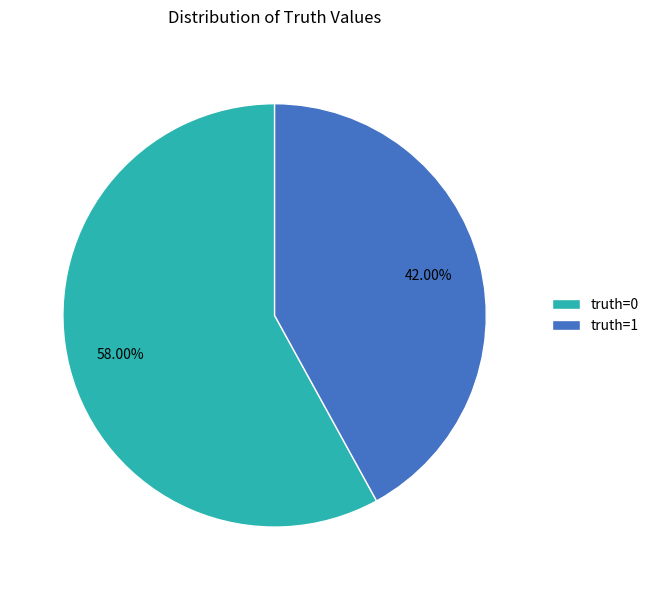

Rank the categories by value from lowest to highest.

truth=1, truth=0